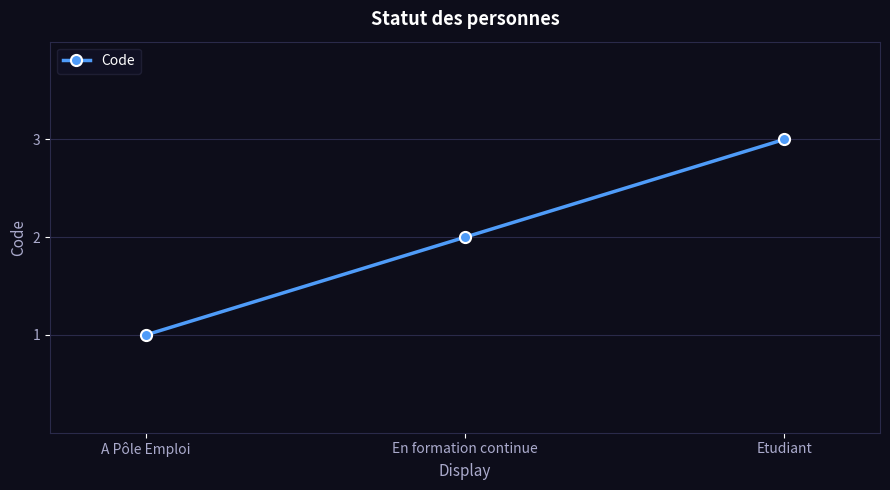

Does the chart display data point markers on the line(s)?

Yes